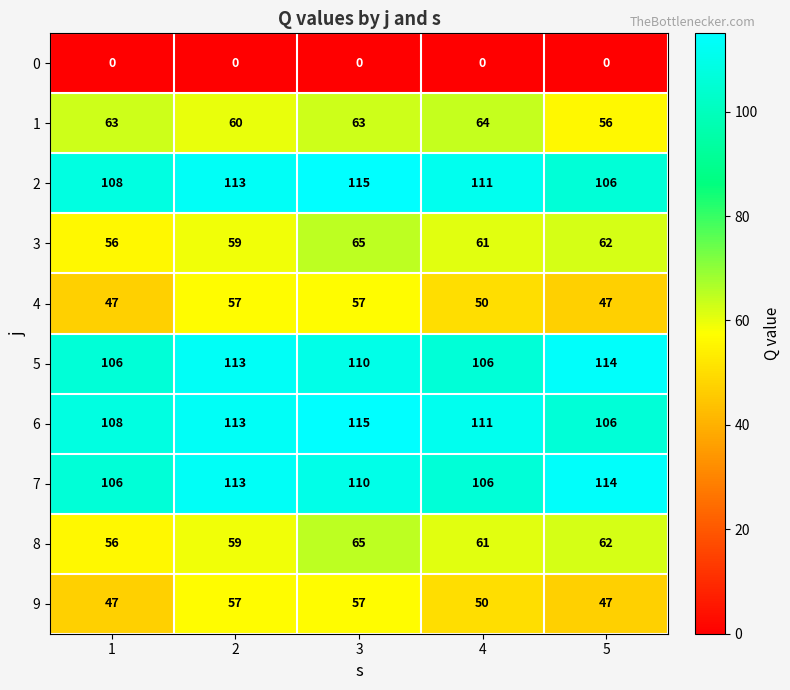

What is the spread (max minus min) of values at 2?

113